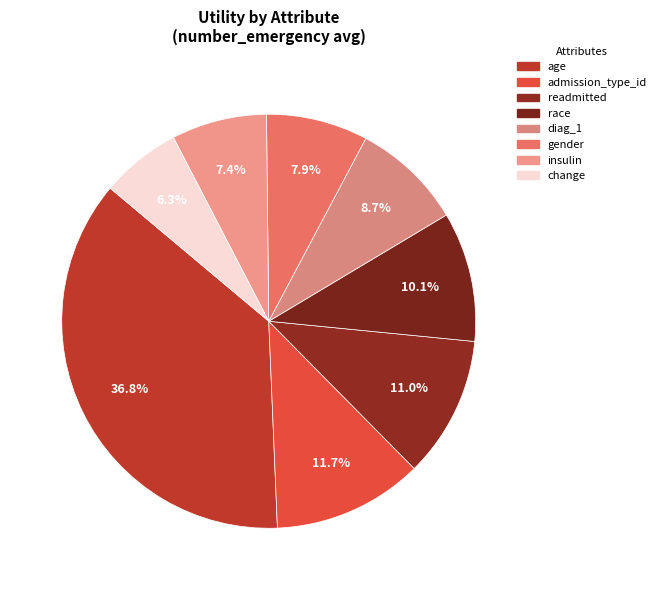

How many slices are in this pie chart?

8